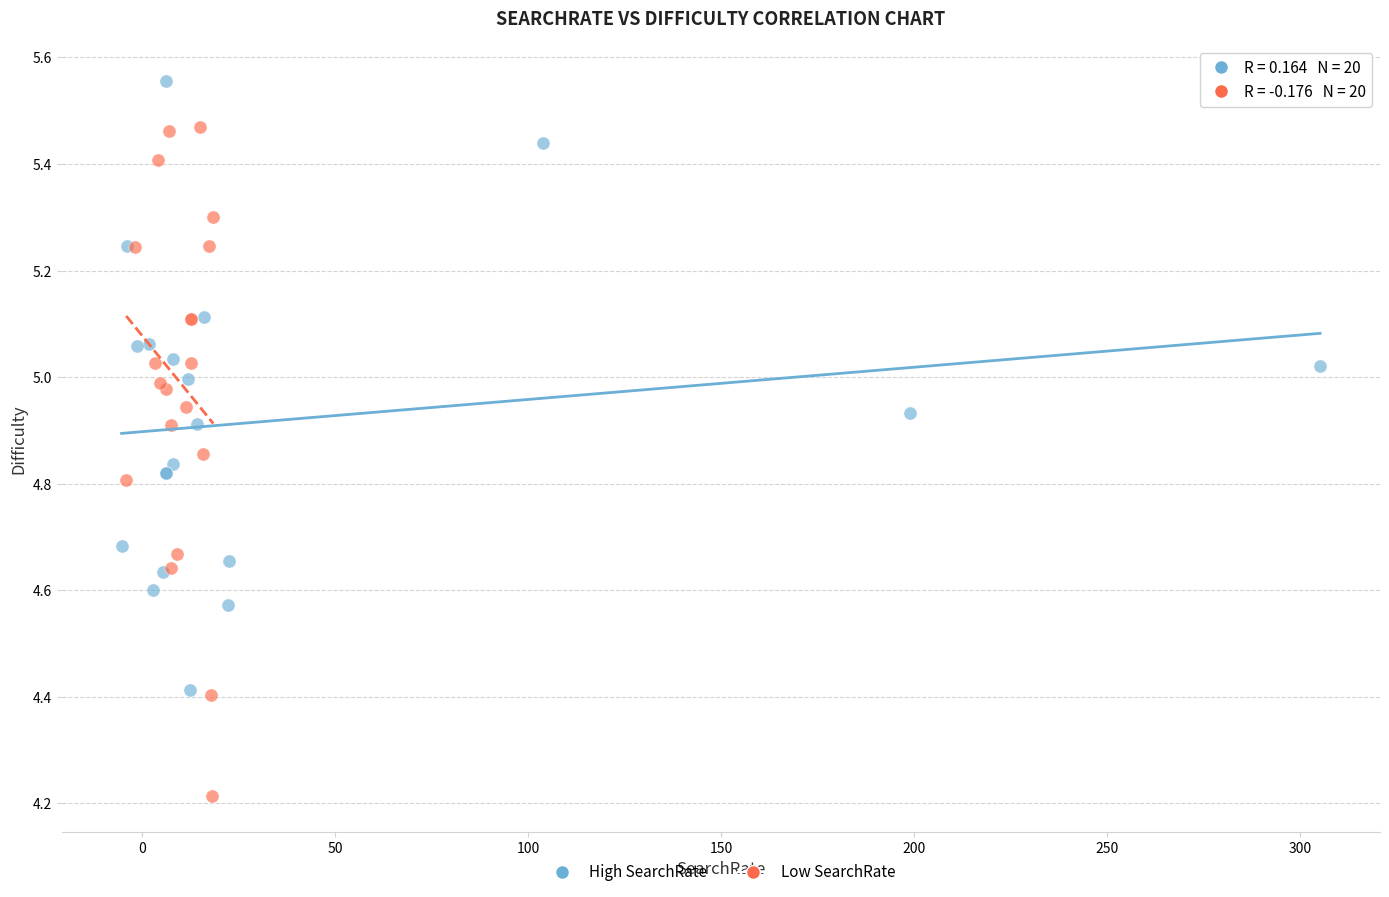

Which series has the largest Y range (max minus min)?

Low SearchRate